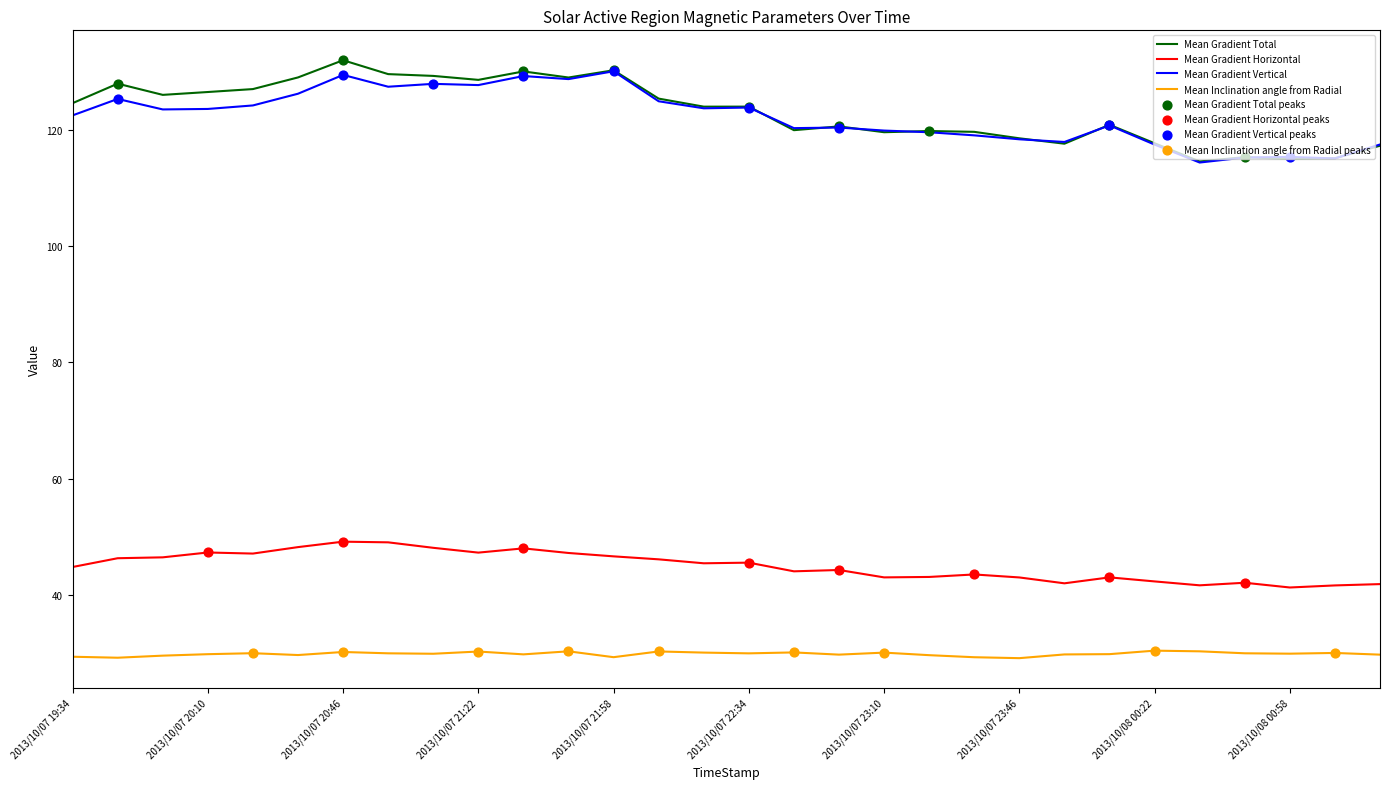

True or false: Mean Gradient Vertical and Mean Inclination angle from Radial cross at least once.

False